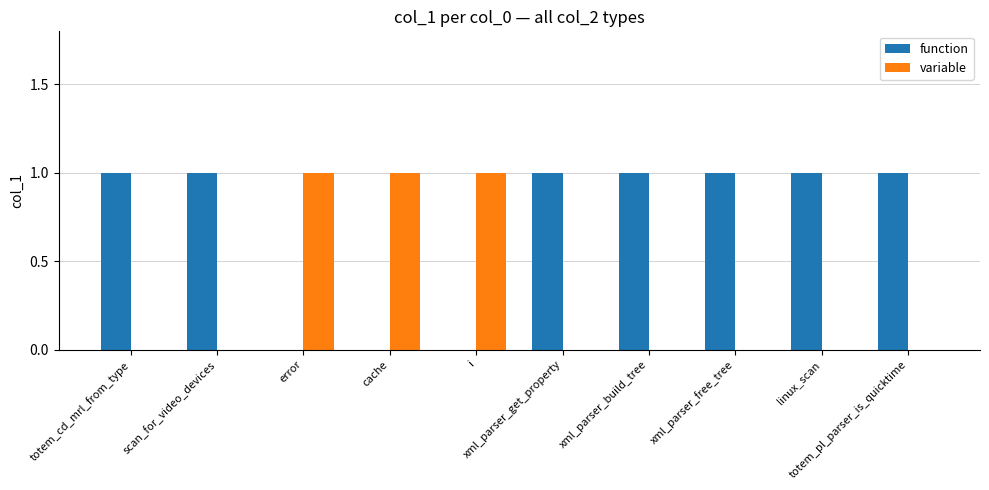

What position from the left is totem_pl_parser_is_quicktime?

10